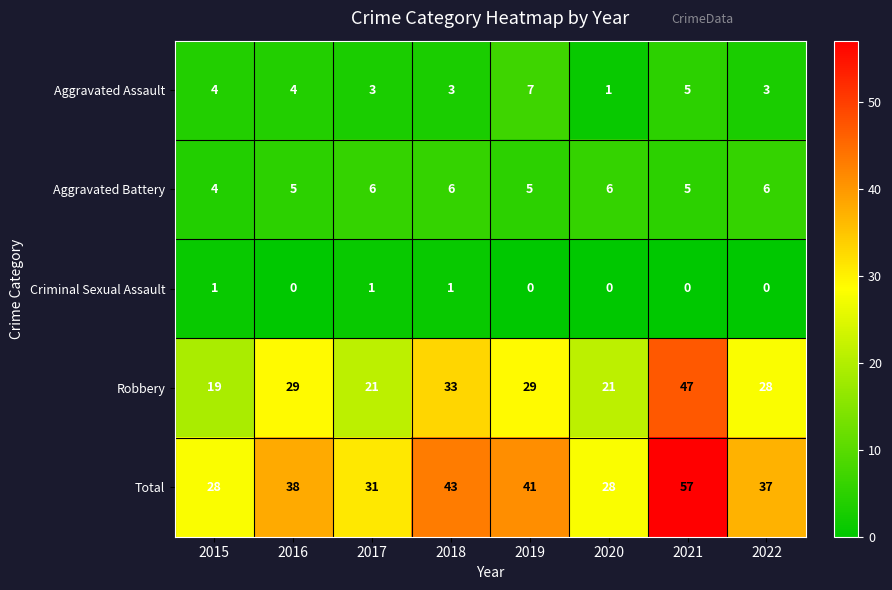

What is the difference between the maximum and minimum values in the Aggravated Assault series?

6